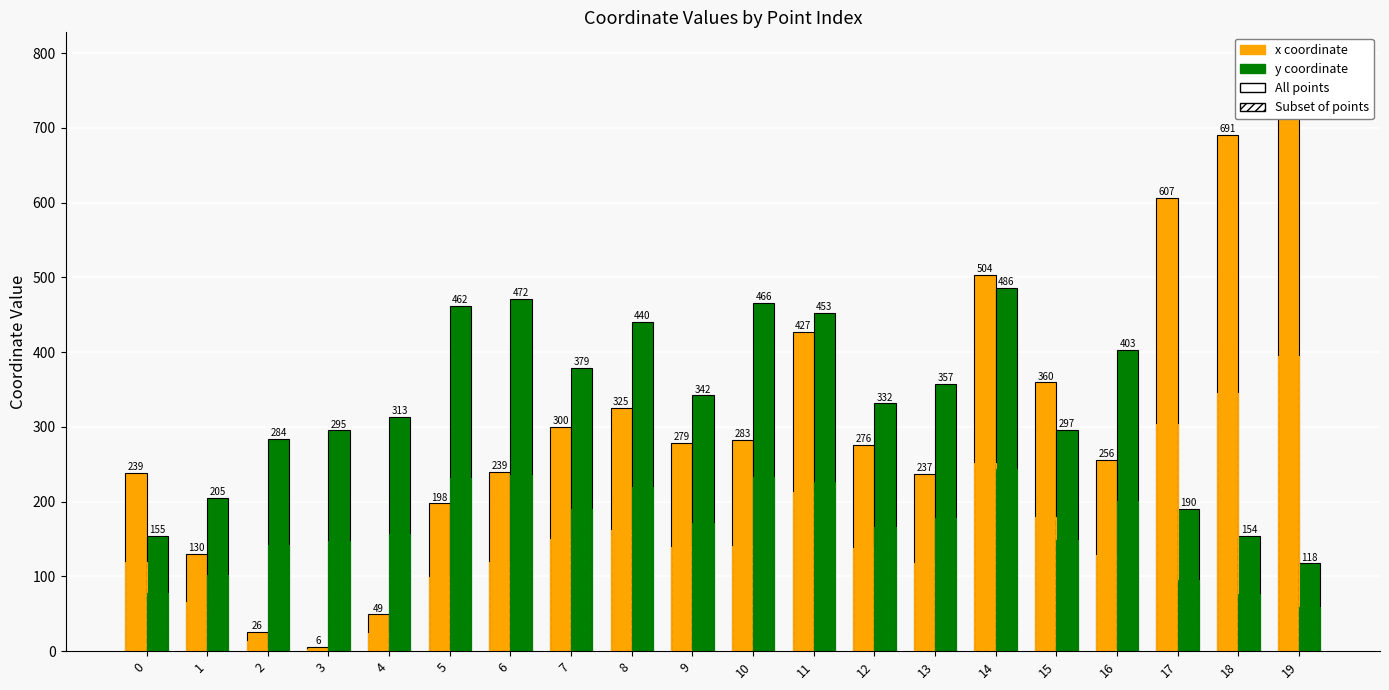

Which series has the largest range (max minus min)?

x (easting offset)